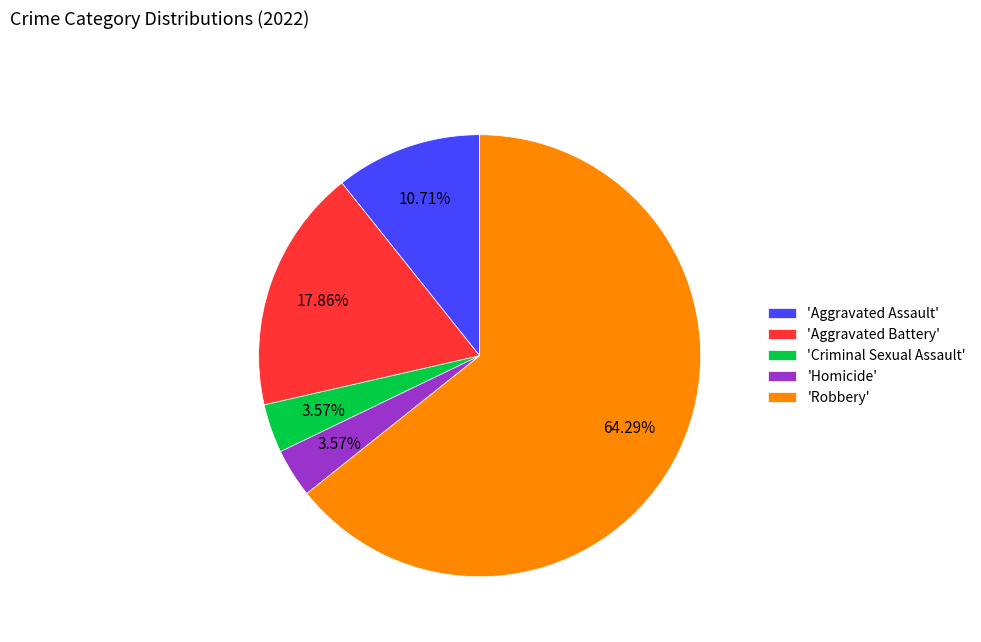

Which slice is the largest?

'Robbery'